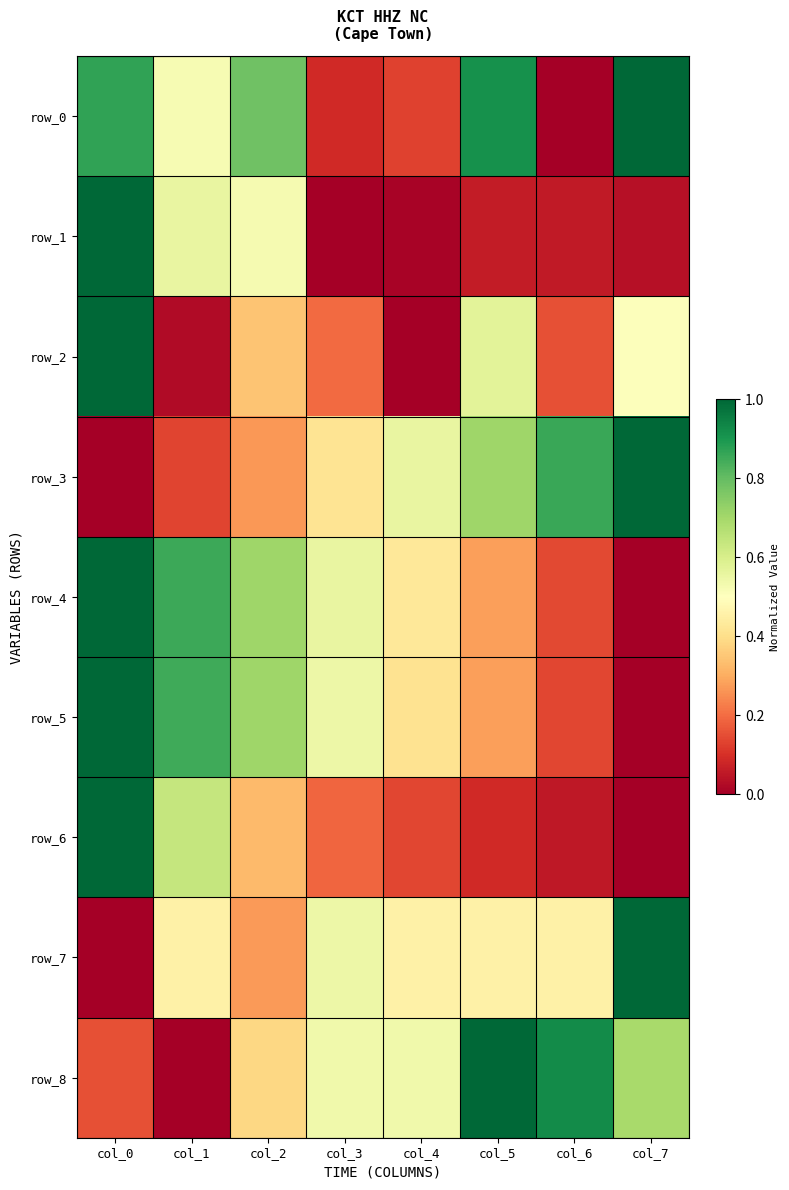

How many values in row_4 are above zero?

7